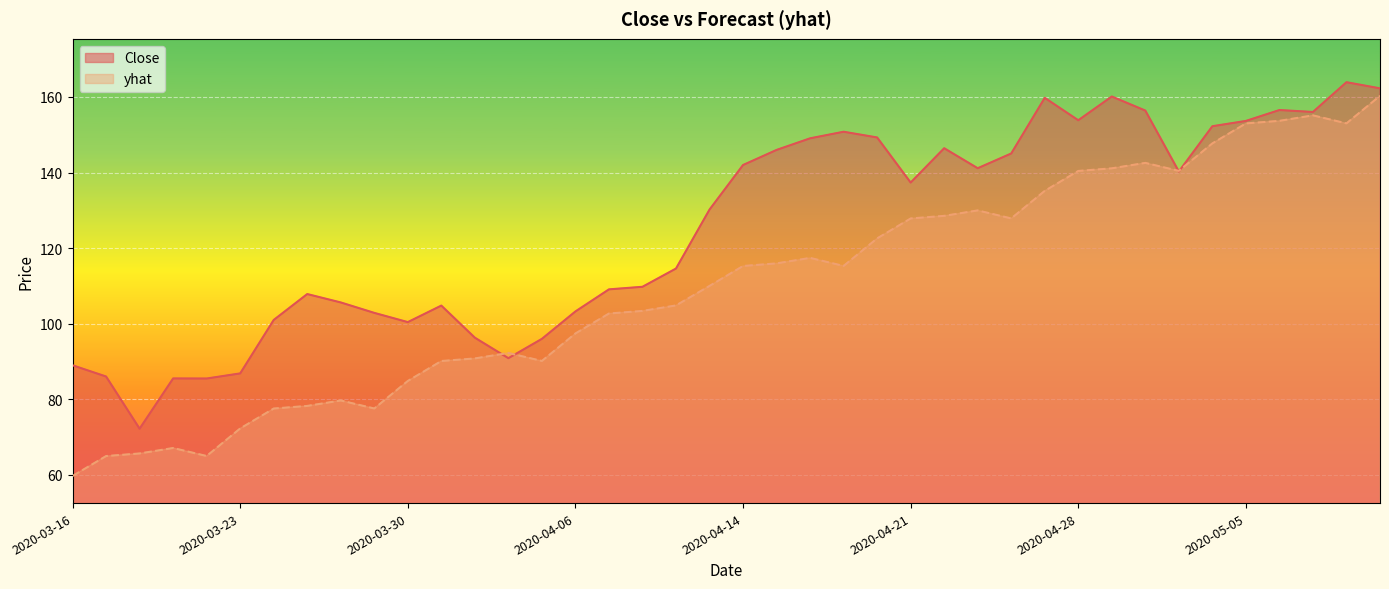

At which label does Close reach its minimum?

2020-03-18